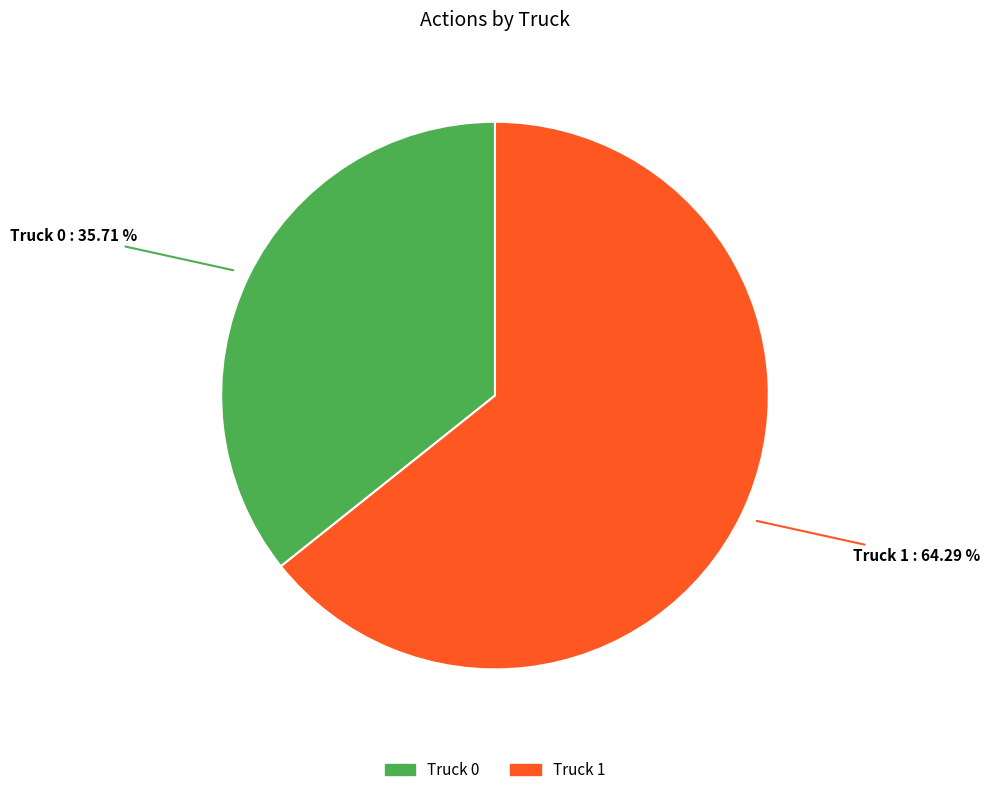

How many slices are in this pie chart?

2